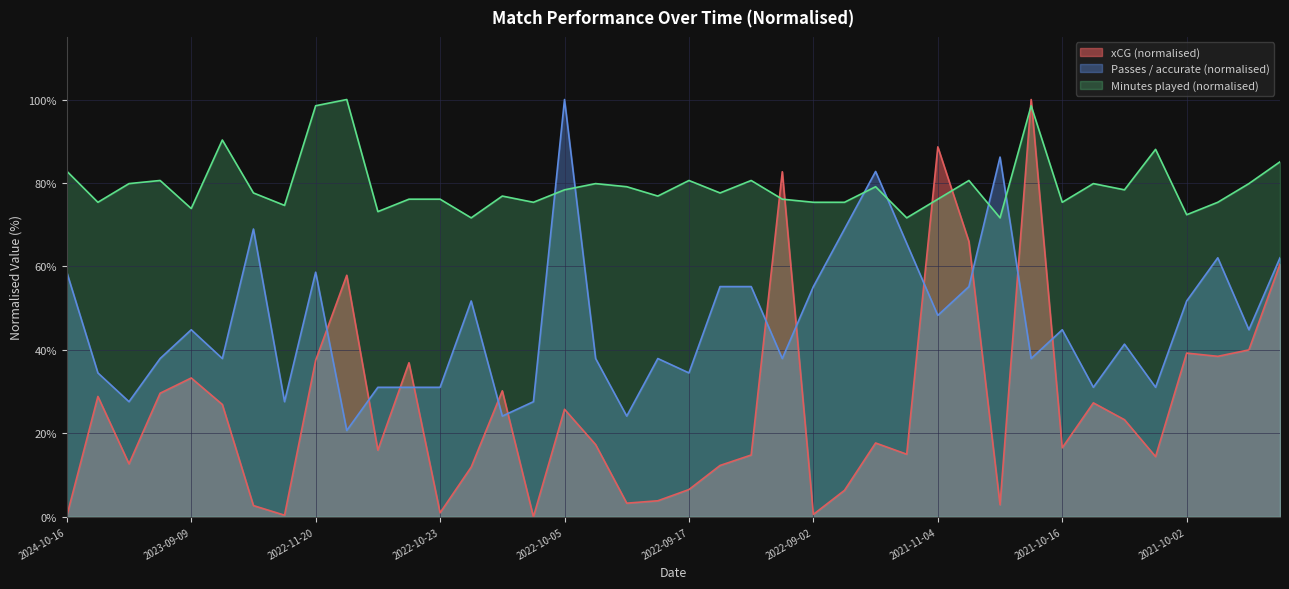

Between which two adjacent categories do Minutes played and xCG first intersect?

2022-09-10 and 2022-09-06